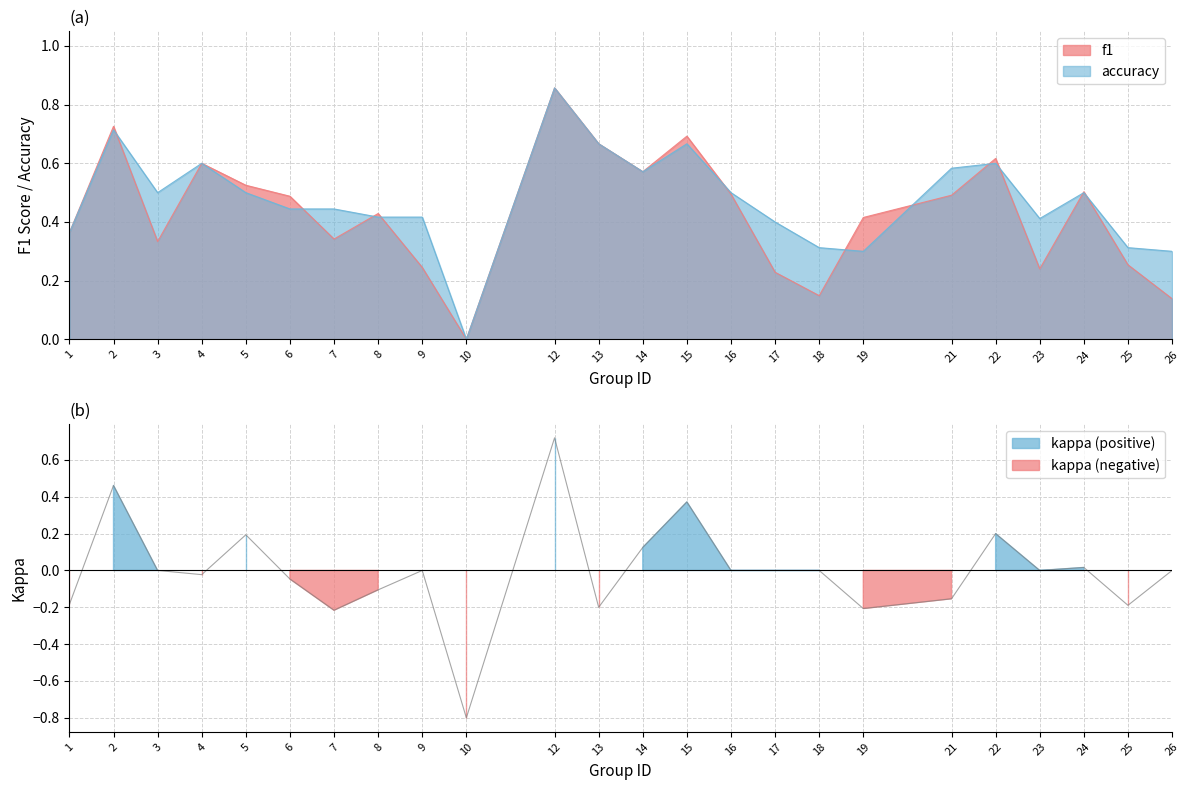

Is the value of accuracy at 9 greater than the value of f1 at 2?

No